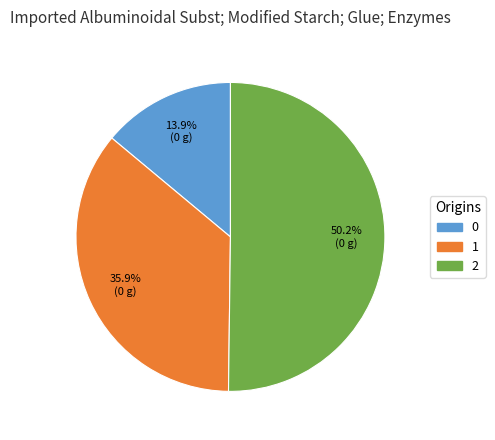

To the nearest percent, what is the average slice percentage?

33%